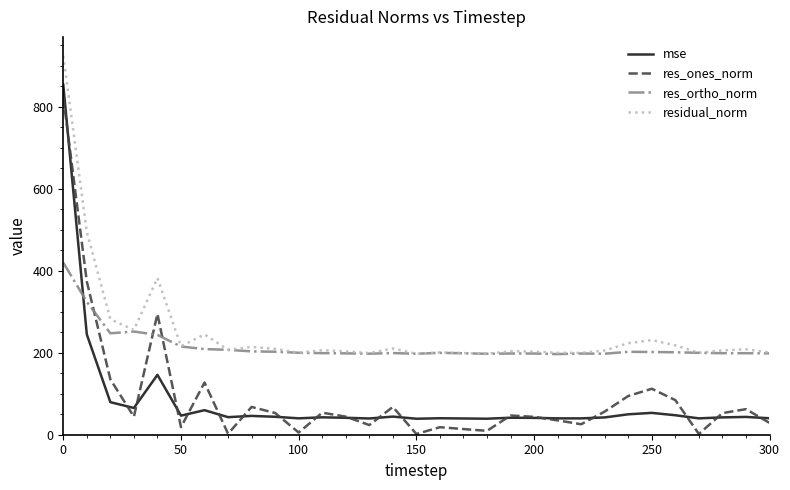

List the series in order of their peak value, highest first.

residual_norm, mse, res_ones_norm, res_ortho_norm